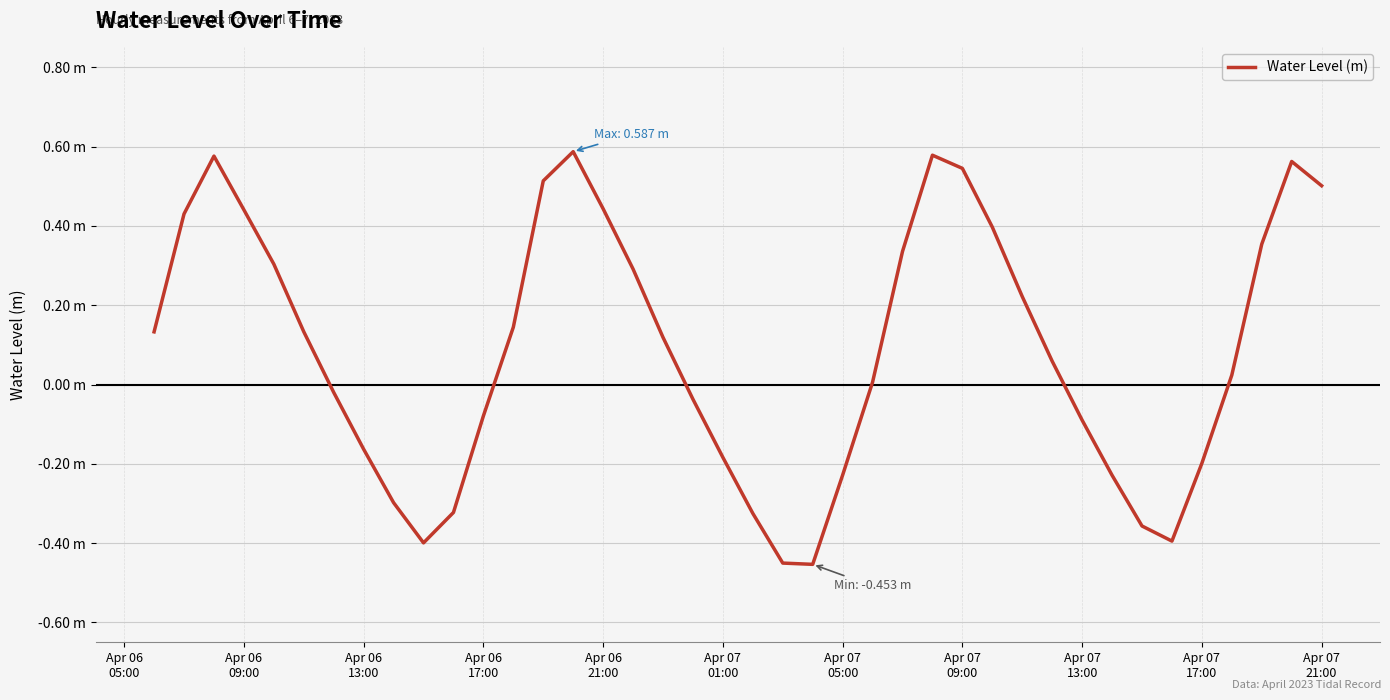

Is this an area chart (filled region under the line)?

No